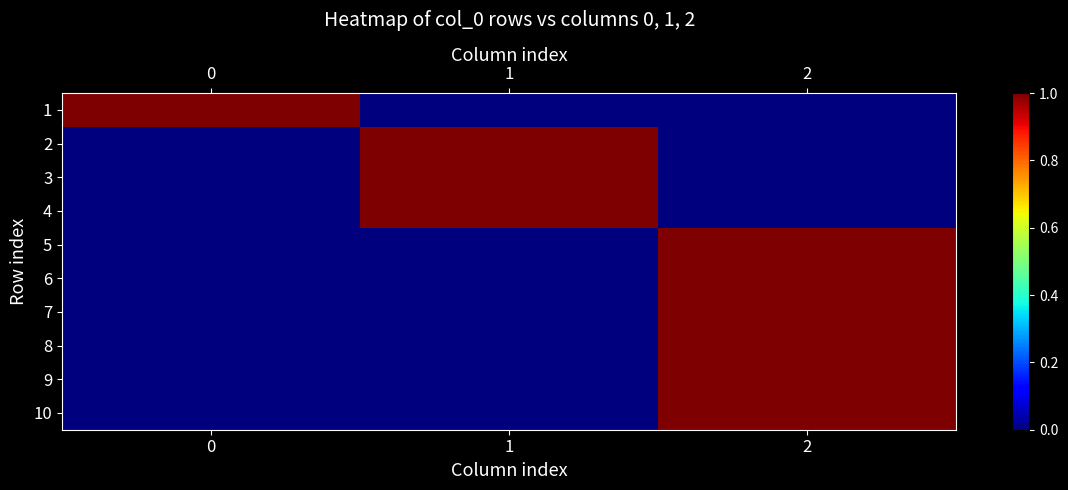

At which category is the sum across all series the highest?

2